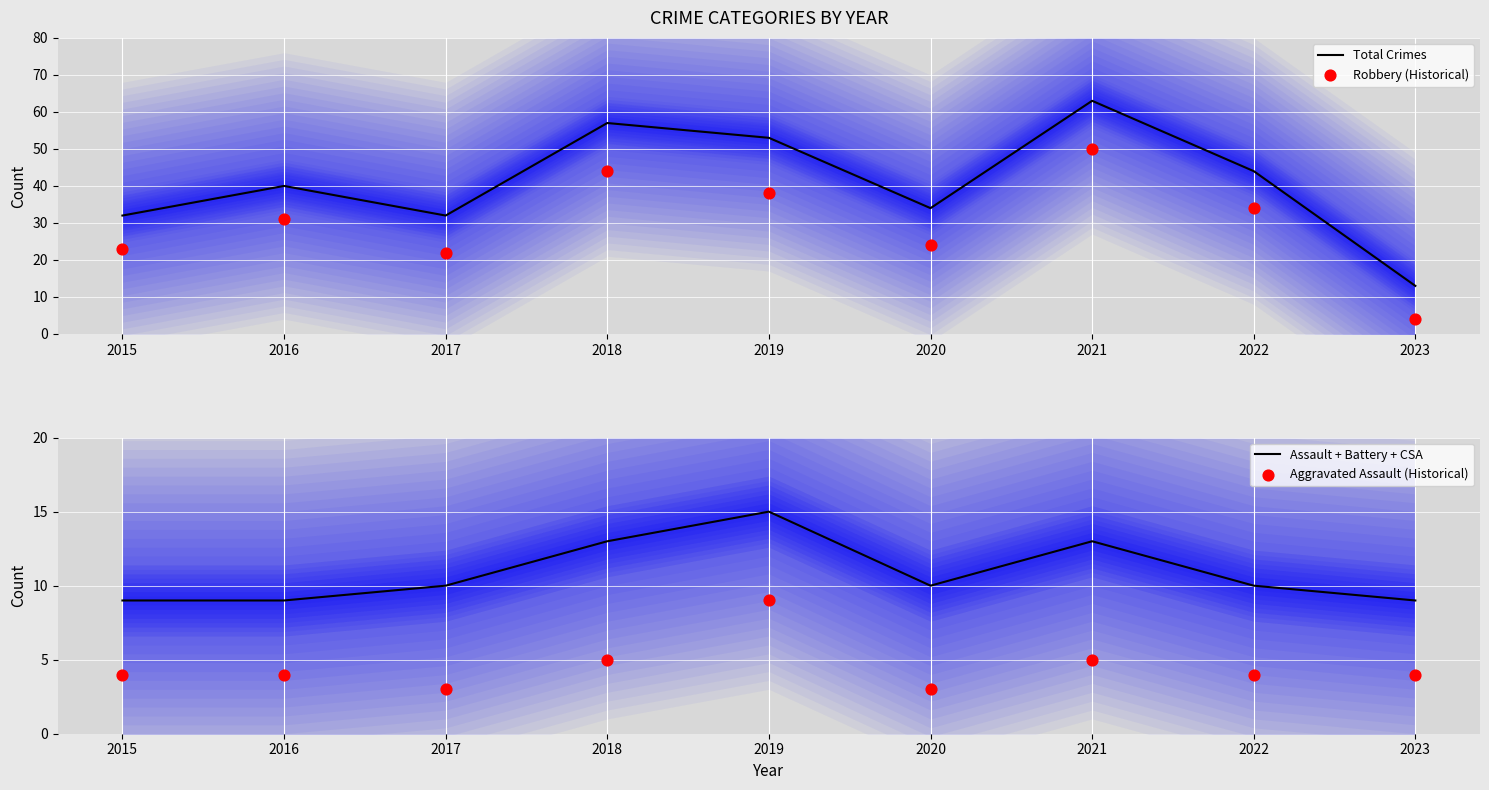

At how many categories does at least one series exceed 56?

2